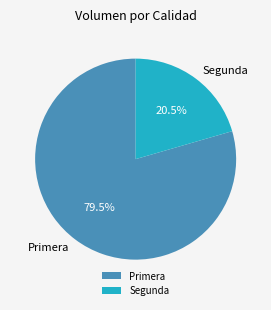

Rank the categories by value from highest to lowest.

Primera, Segunda